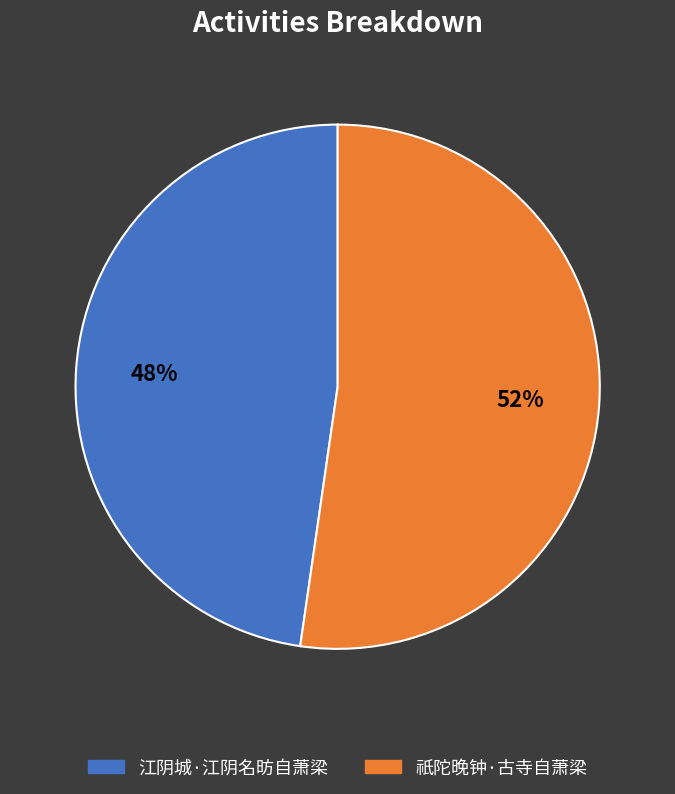

Does 祇陀晚钟·古寺自萧梁 account for over 50% of the chart?

Yes